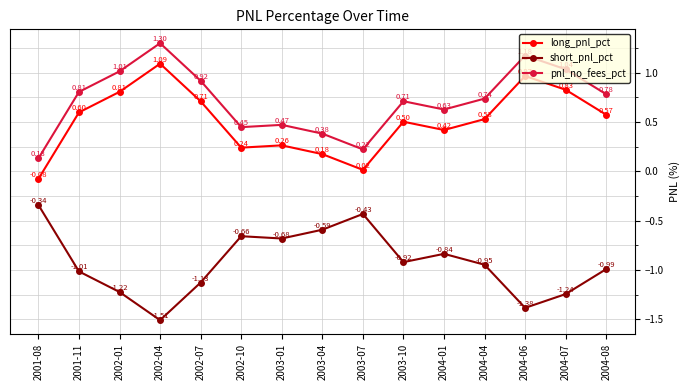

Is the value of long_pnl_pct at 2002-04 greater than the value of pnl_no_fees_pct at 2004-08?

Yes